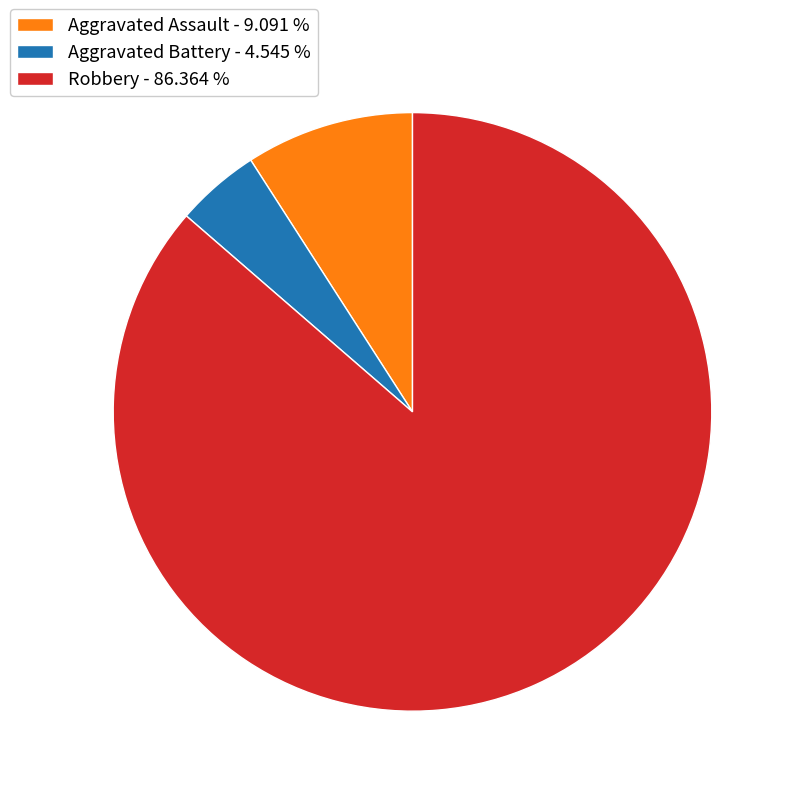

Does any single category account for the majority?

Yes